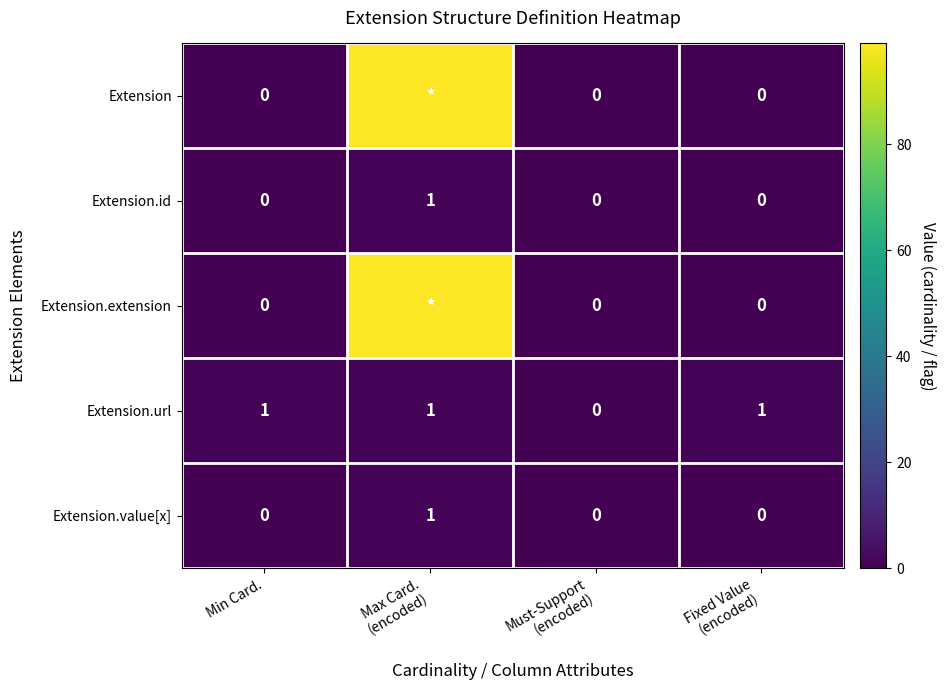

True or false: Extension.url has a value of 1 at Min Card..

True